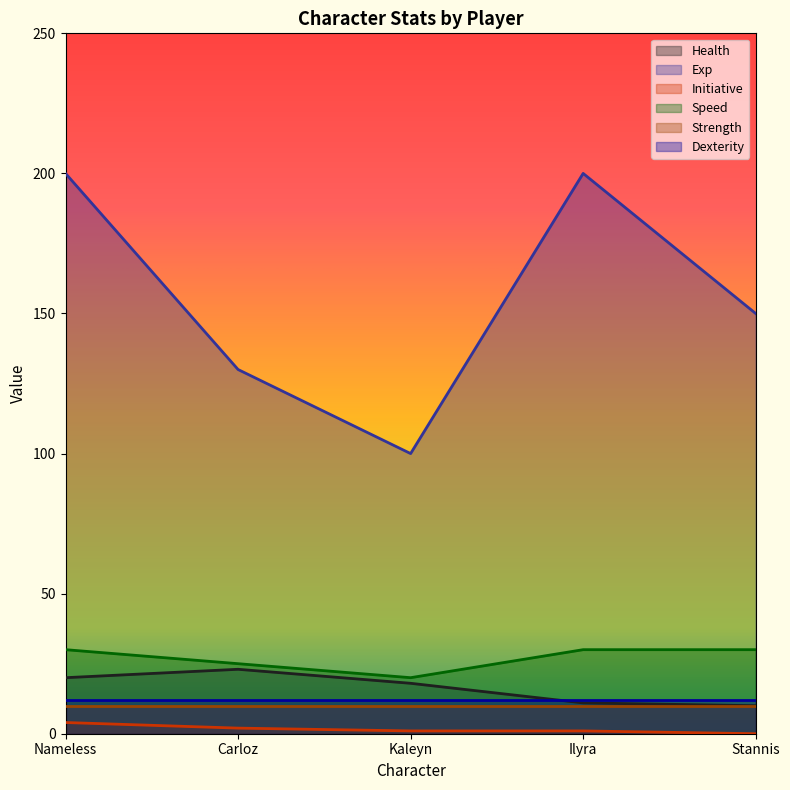

Is it true that Exp equals 130 at Carloz?

True